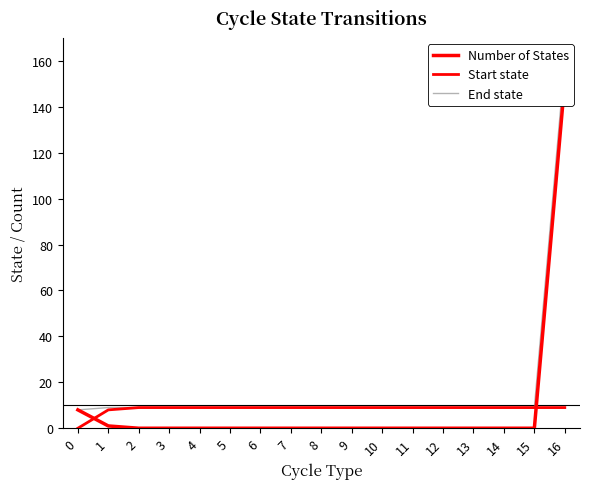

What is the maximum value for Number of States?

151